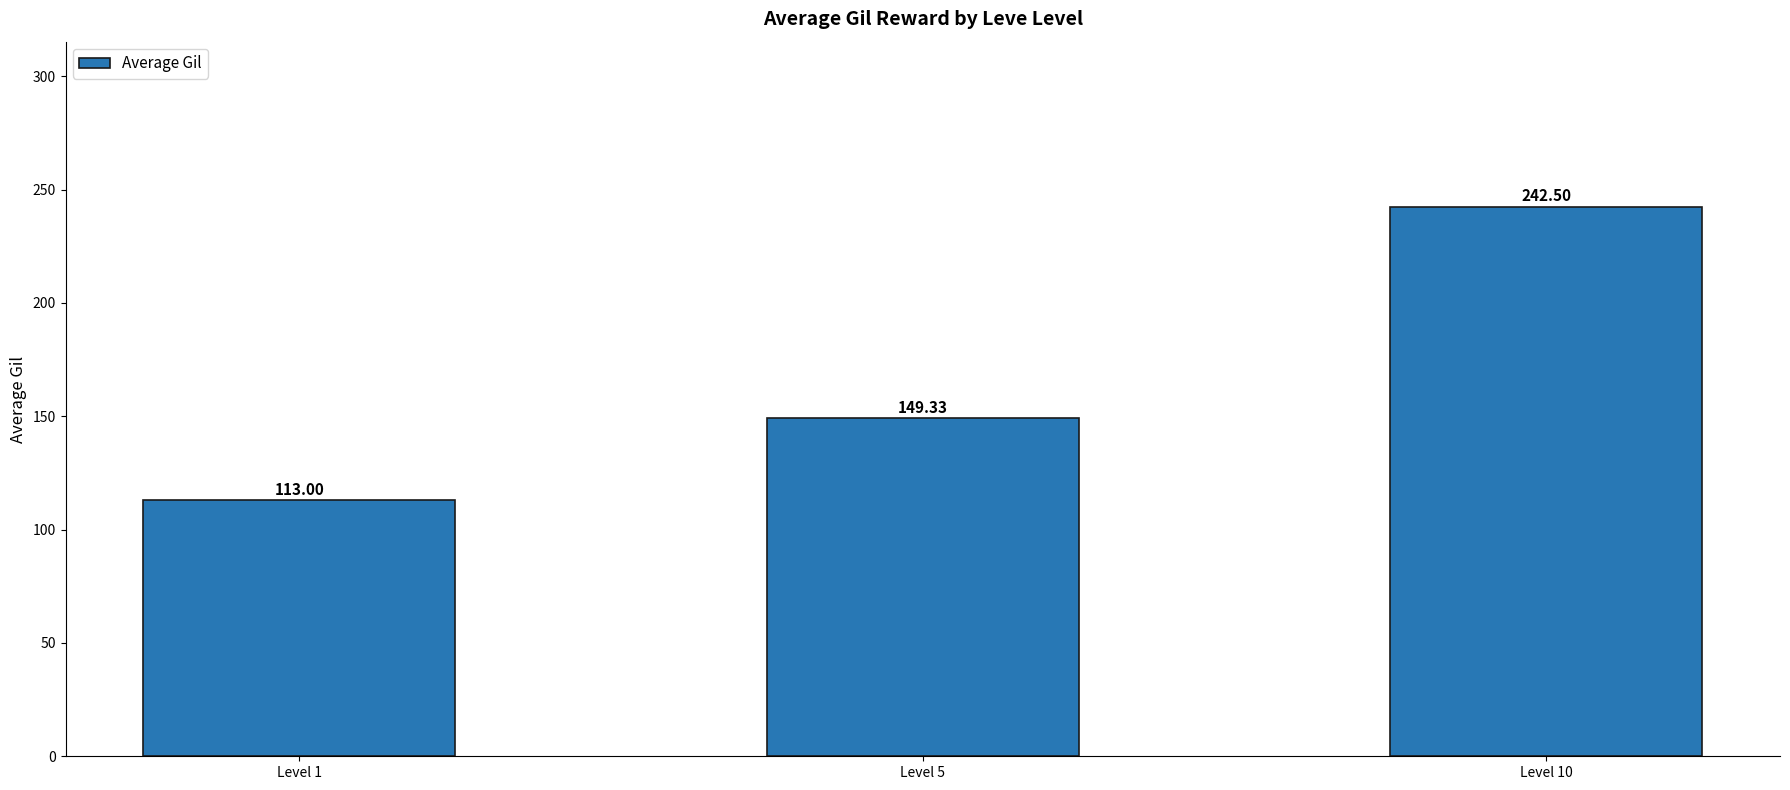

What is the value of the 1st bar from the left?

113.0